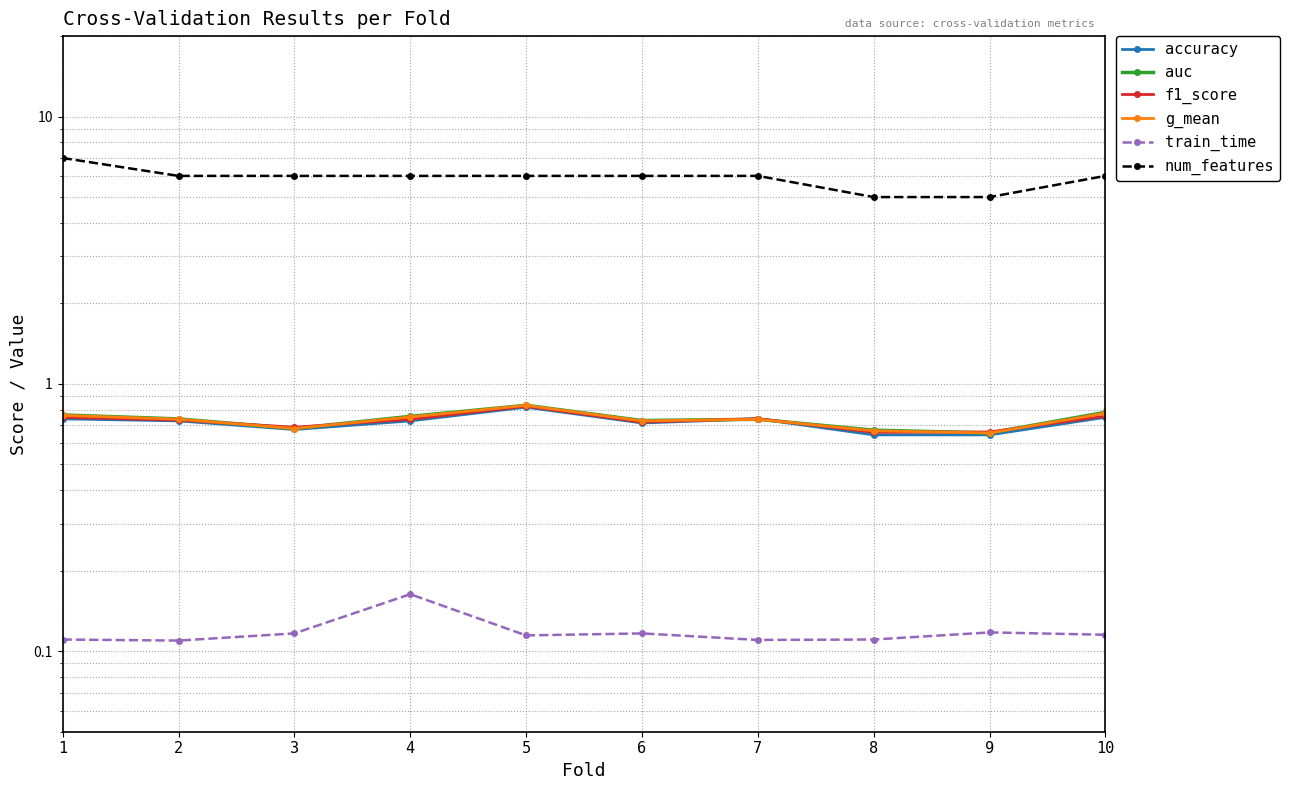

What is the approximate value of accuracy at 1?

0.7